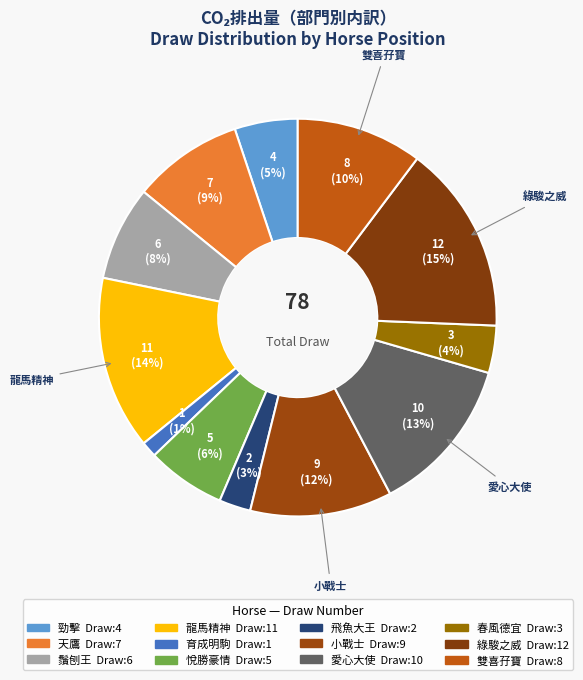

Count the number of slices in the pie.

12